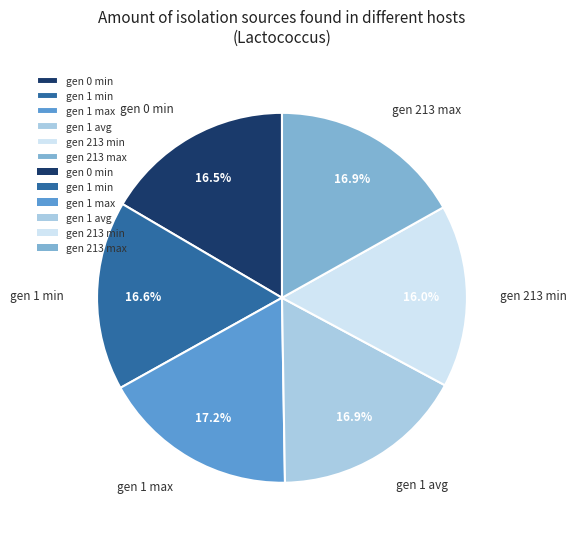

How many segments does this pie chart have?

6